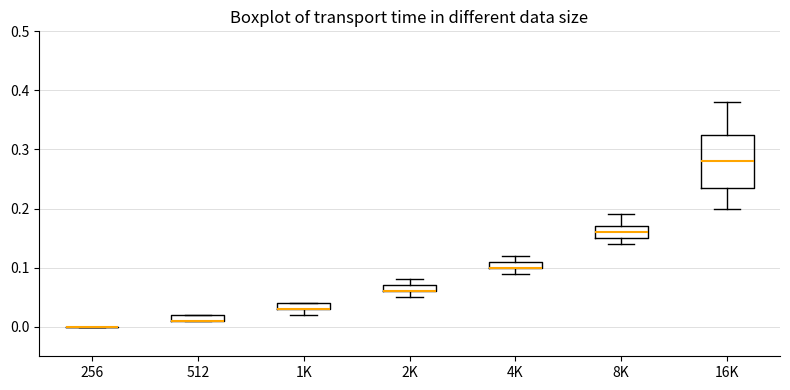

Which box is the tallest, from its lower edge to its upper edge?

16K